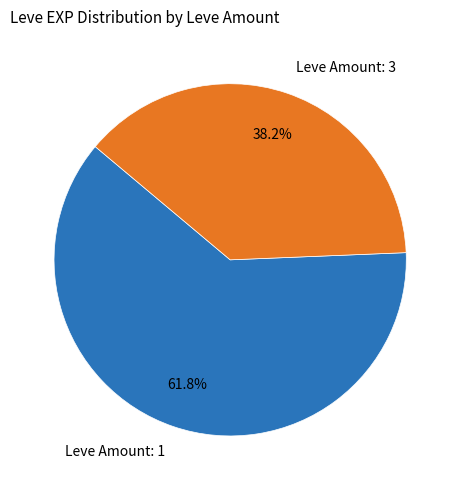

How many slices are in this pie chart?

2